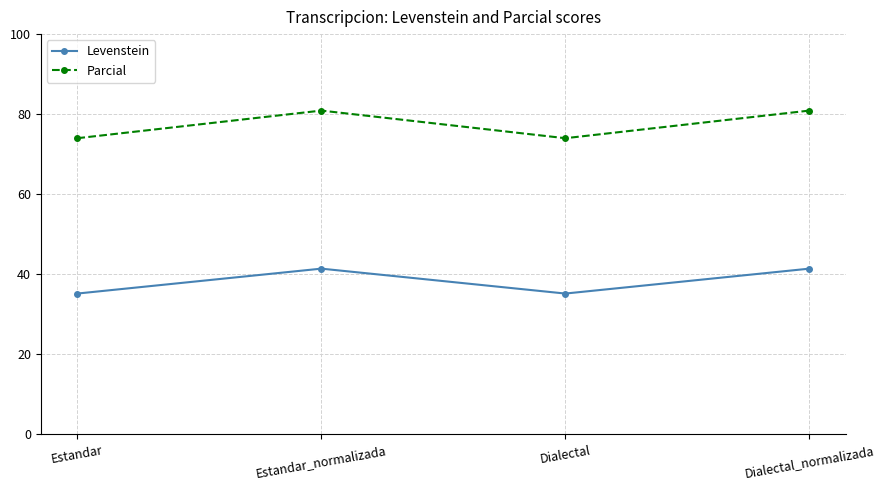

Which series has the widest spread of values?

Parcial